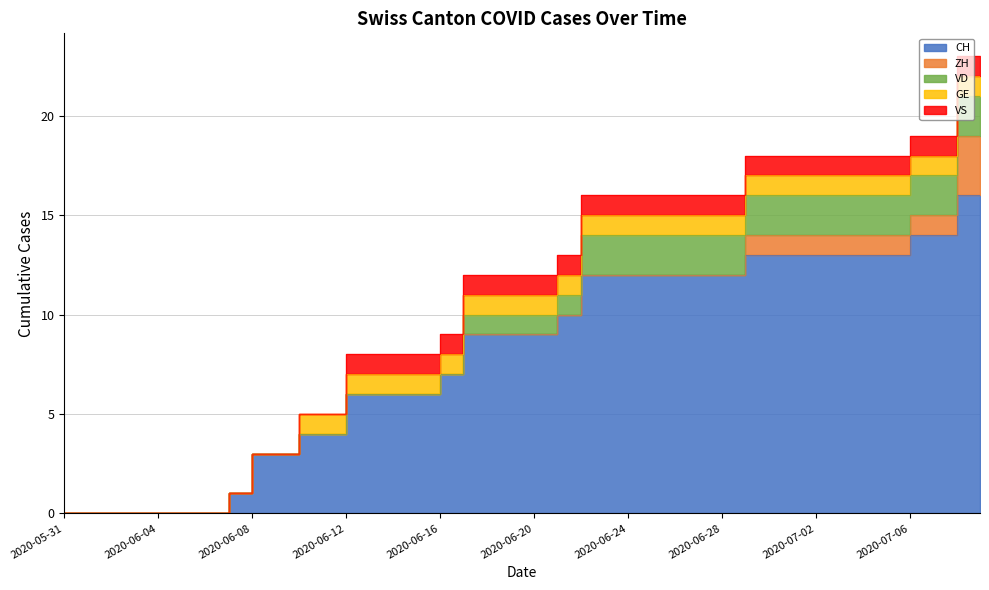

What is the sum of all ZH values?

15